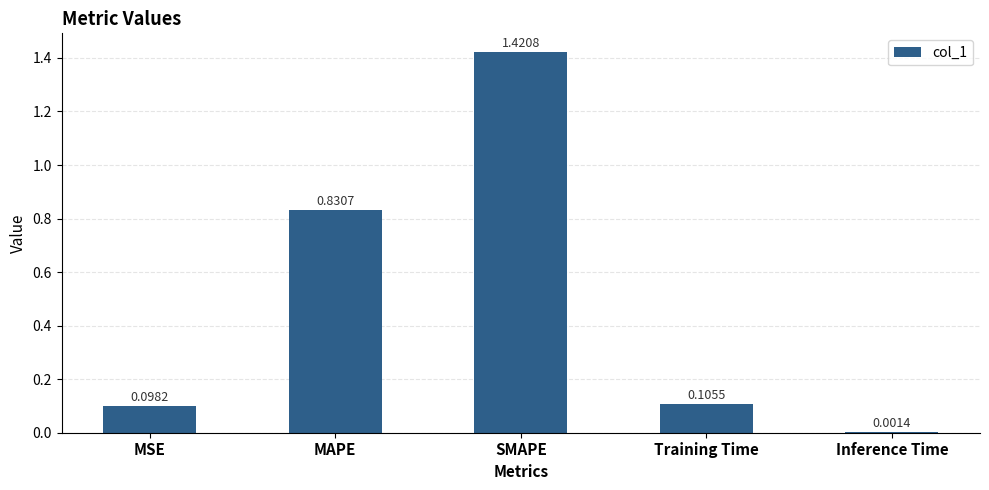

Which category has the highest value across all series?

SMAPE